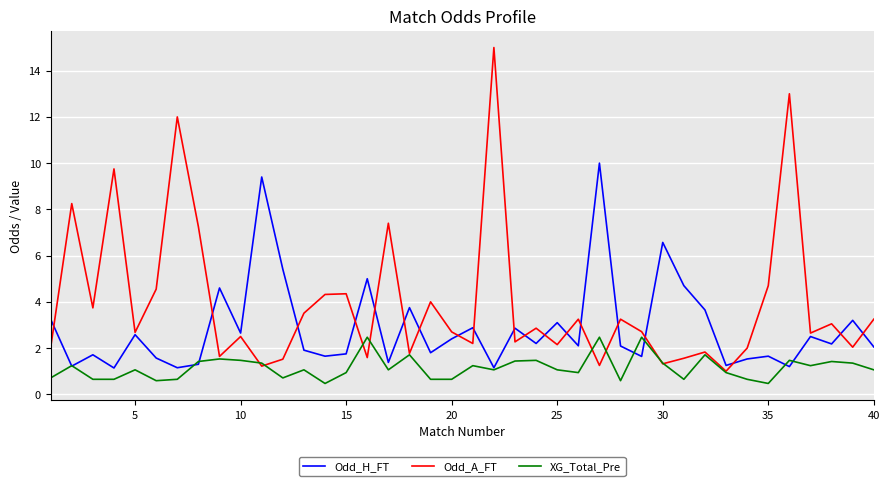

Which series has the largest range (max minus min)?

Odd_A_FT